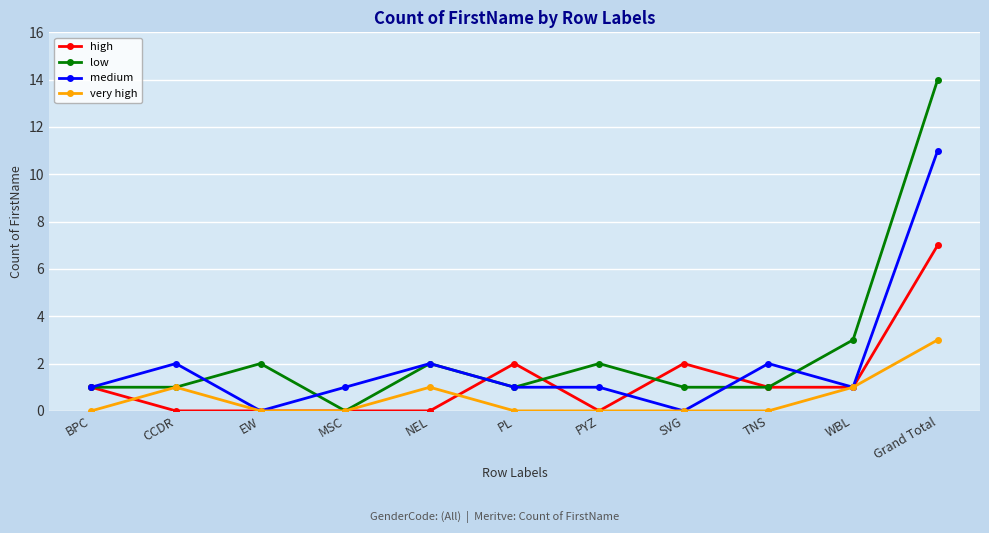

Rank the series by their maximum value, from highest to lowest.

low, medium, high, very high